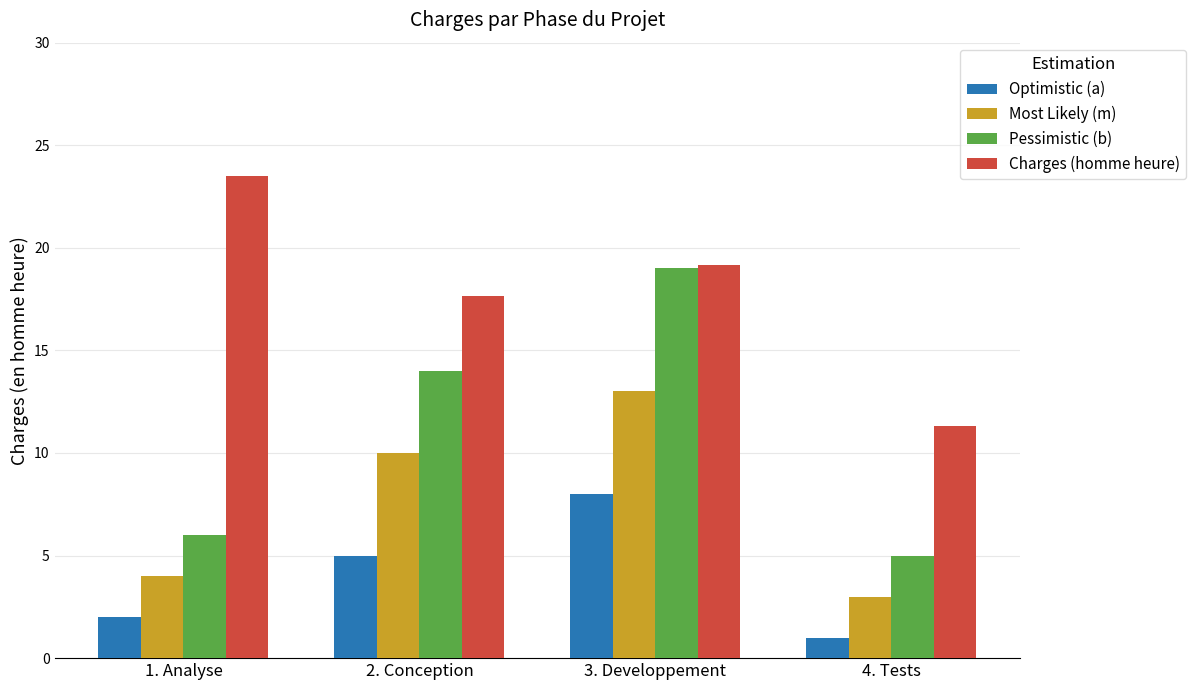

Reading right to left, what are all the values shown in this chart?

Optimistic (a): 1.0	8.0	5.0	2.0
Most Likely (m): 3.0	13.0	10.0	4.0
Pessimistic (b): 5.0	19.0	14.0	6.0
Charges (homme heure): 11.3	19.2	17.7	23.5